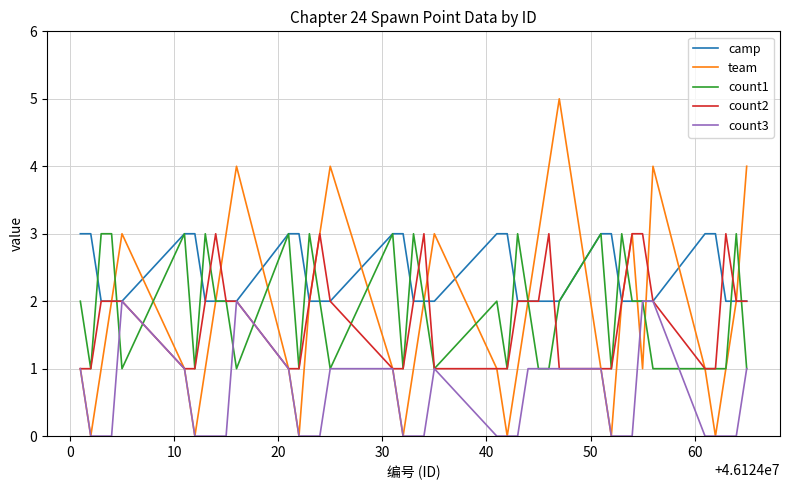

Which series has the widest spread of values?

team